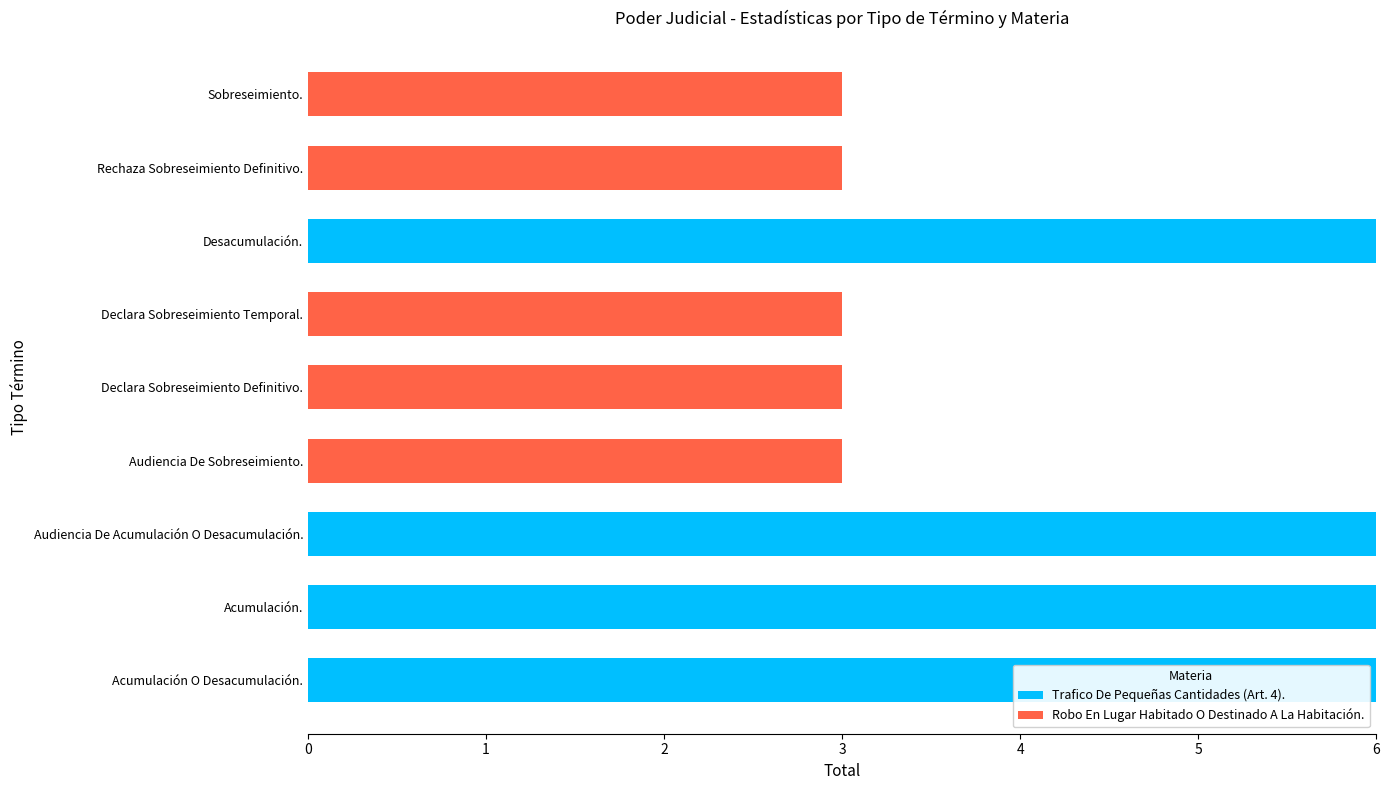

How many series are shown in this chart?

2